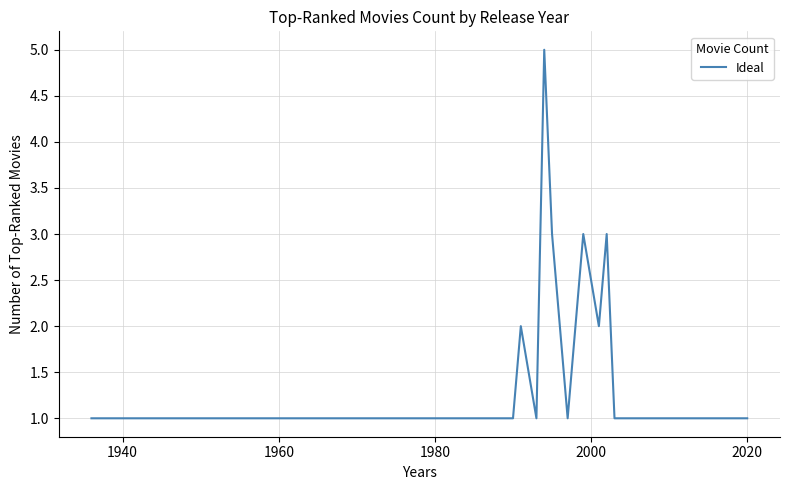

What is the difference between the maximum and minimum values?

4